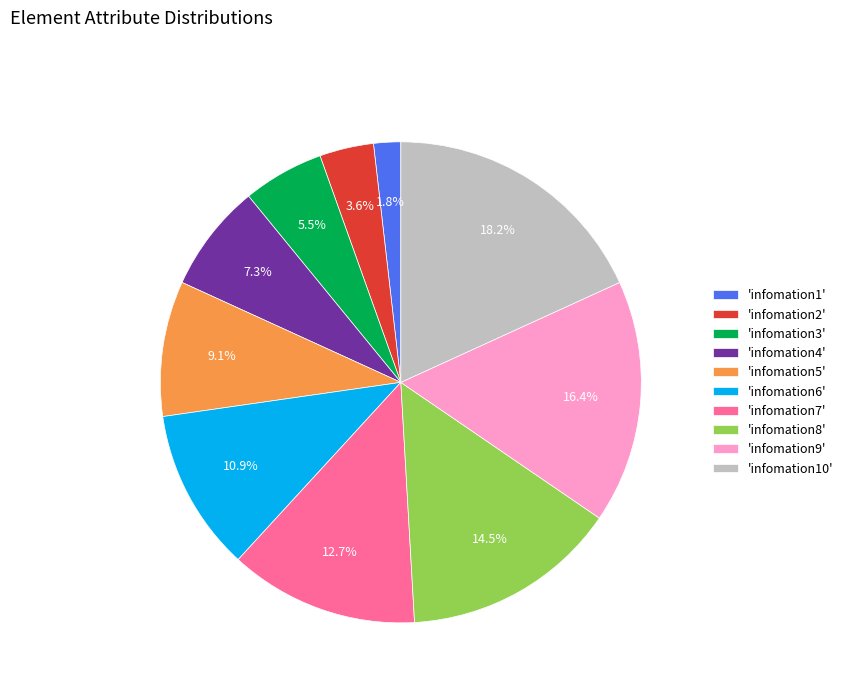

To the nearest percent, what is the difference between the largest and smallest slice percentages?

16%